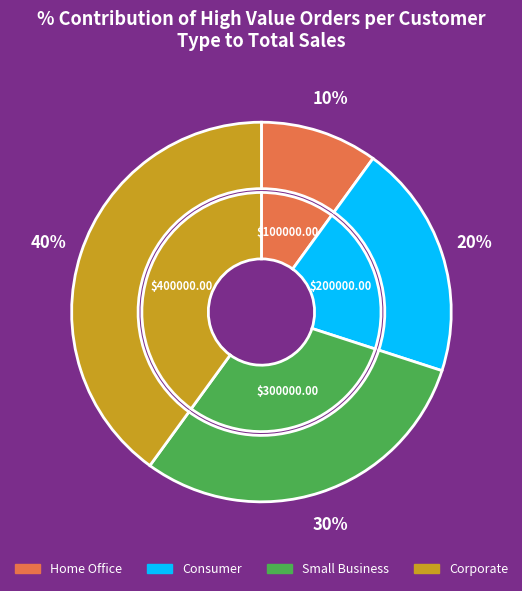

True or false: A1* accounts for 1% of the total.

False